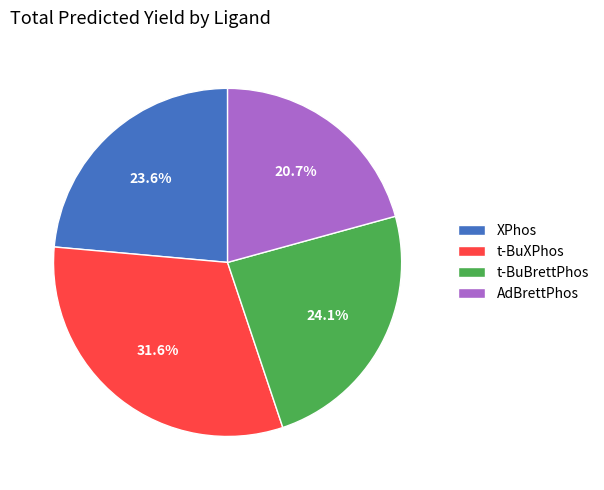

How many slices are in this pie chart?

4